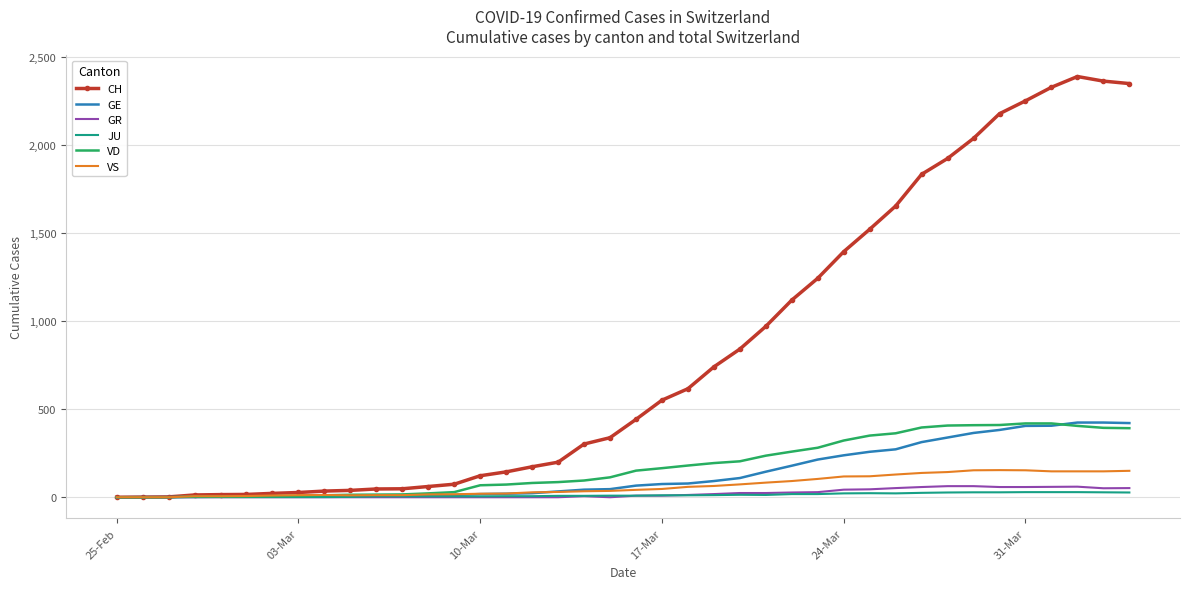

Which series has the widest spread of values?

CH